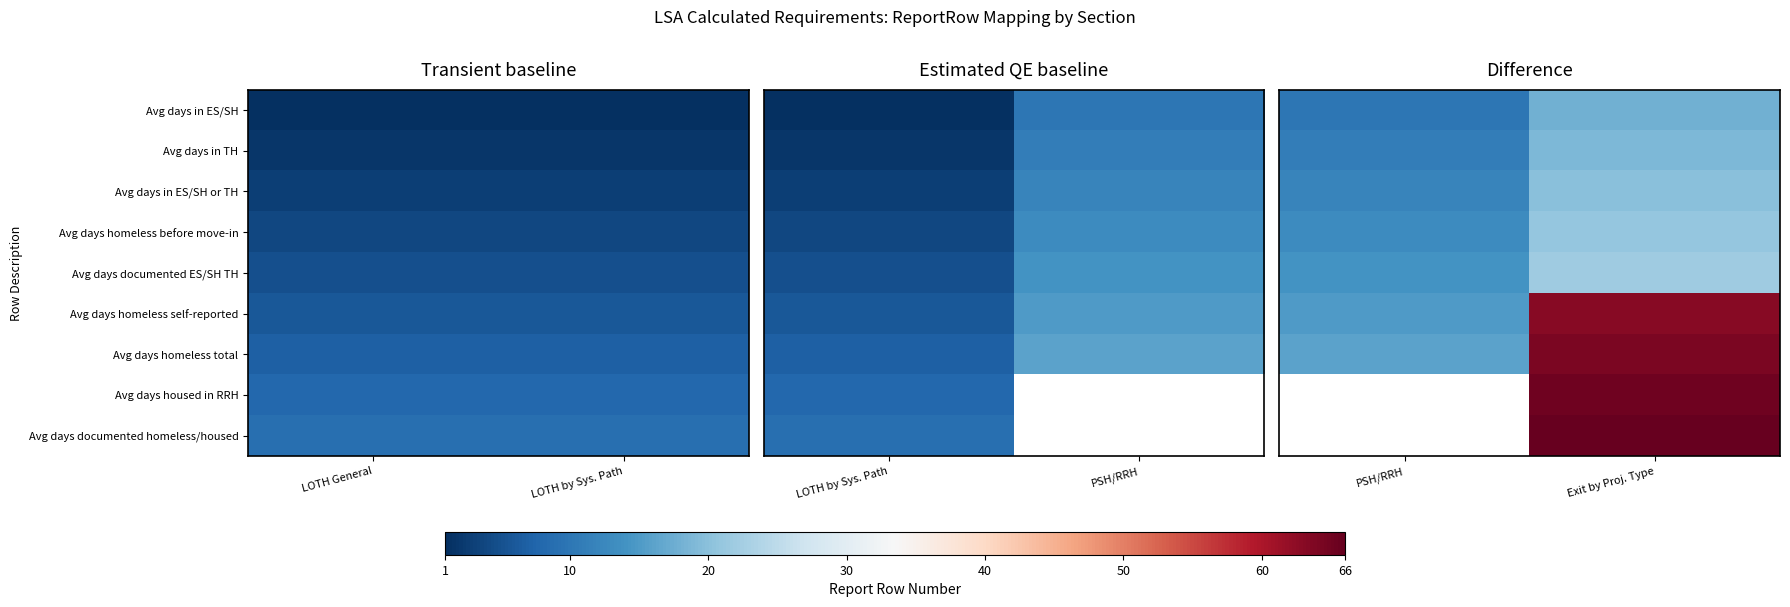

At which category does the chart reach its minimum across all series?

PSH/RRH